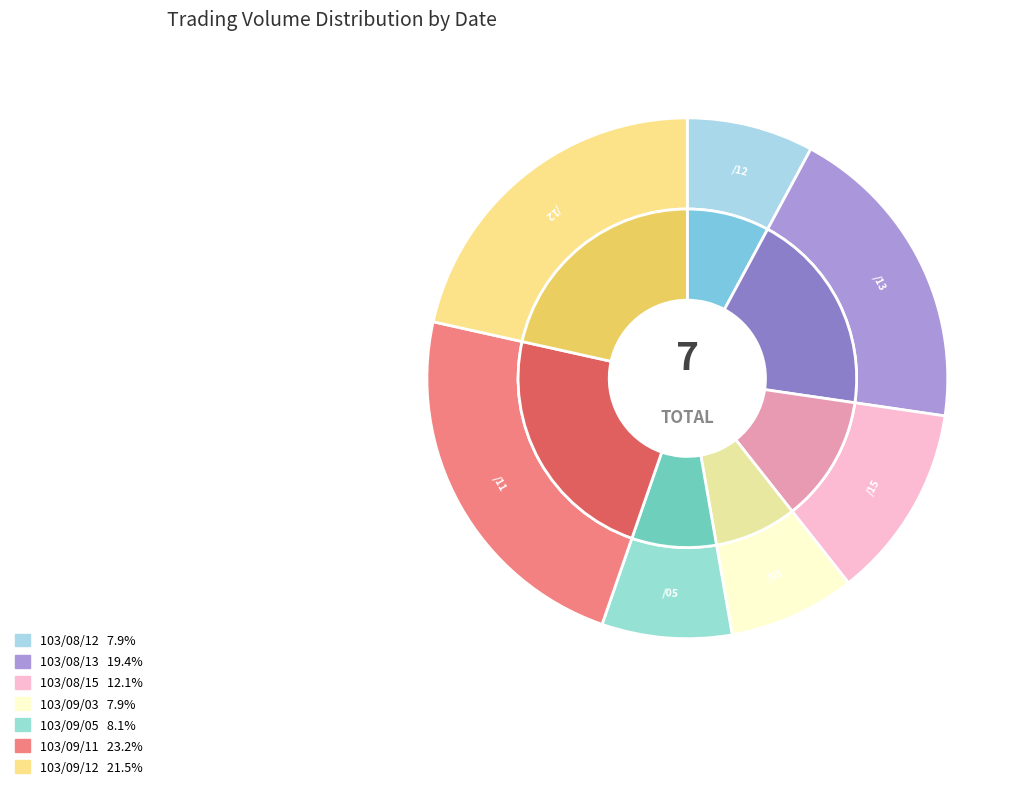

To the nearest percent, what percentage of the pie is 103/08/15?

12%